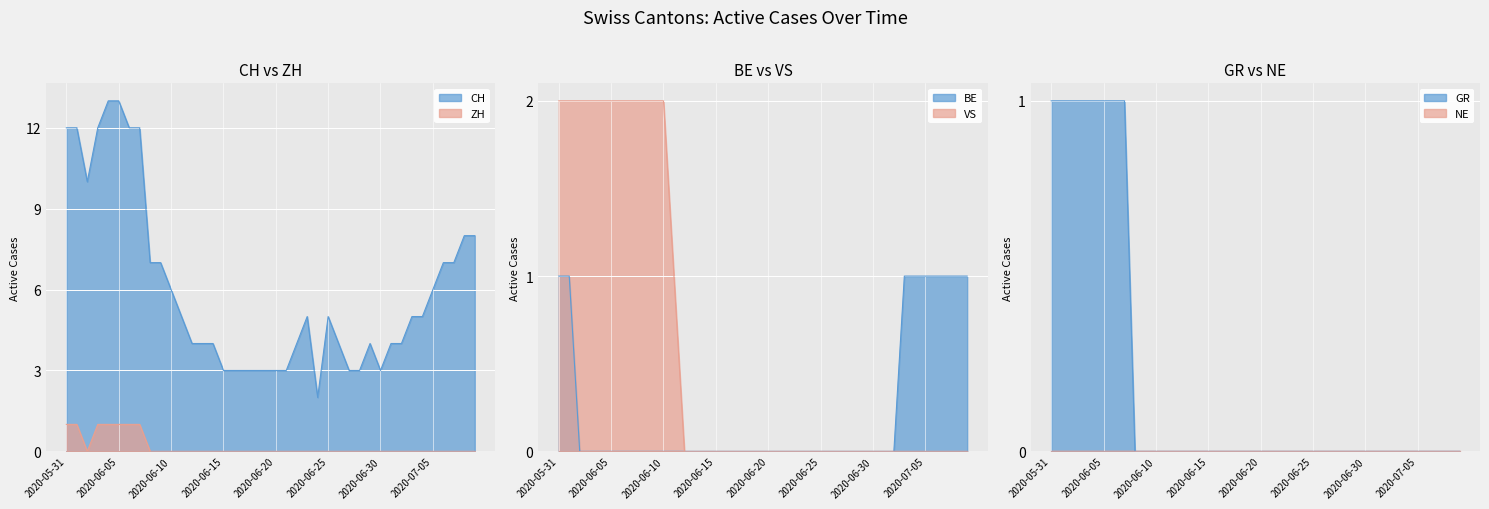

What is the difference between the maximum and minimum values in the ZH series?

1